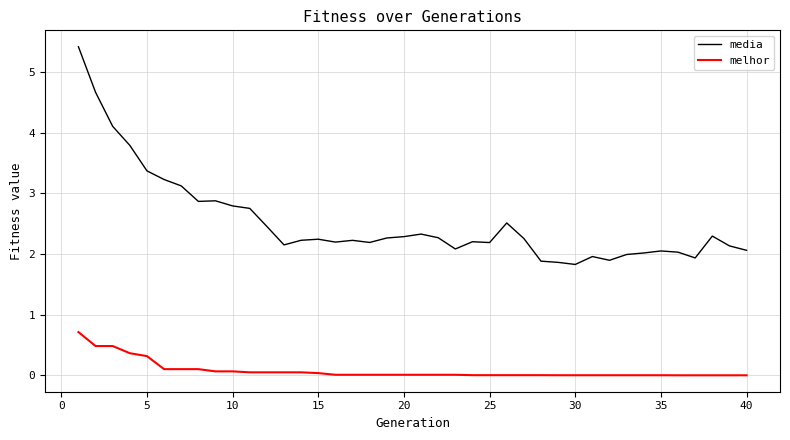

Which series has the largest total across all categories?

media